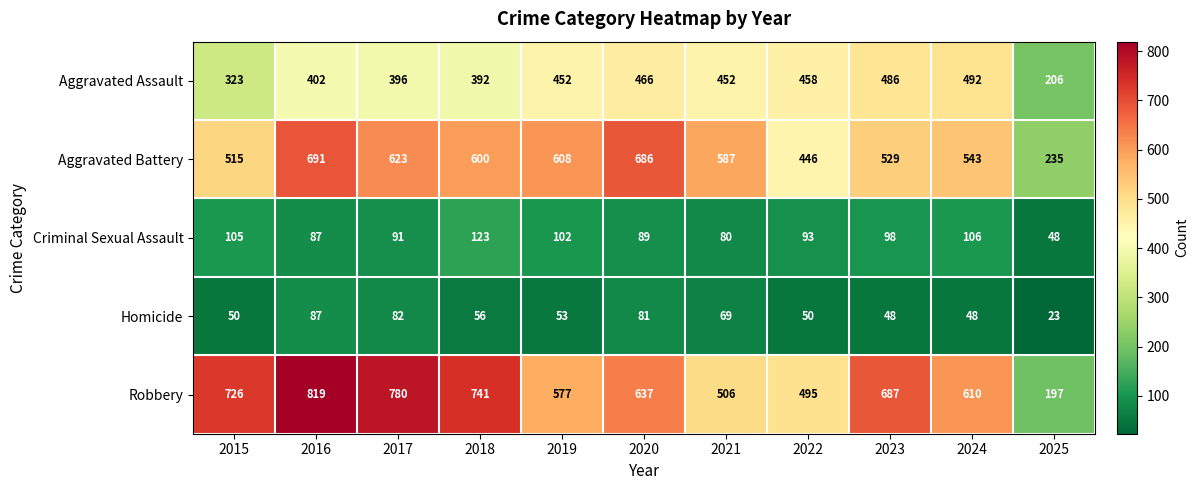

At how many categories does at least one series exceed 522?

9